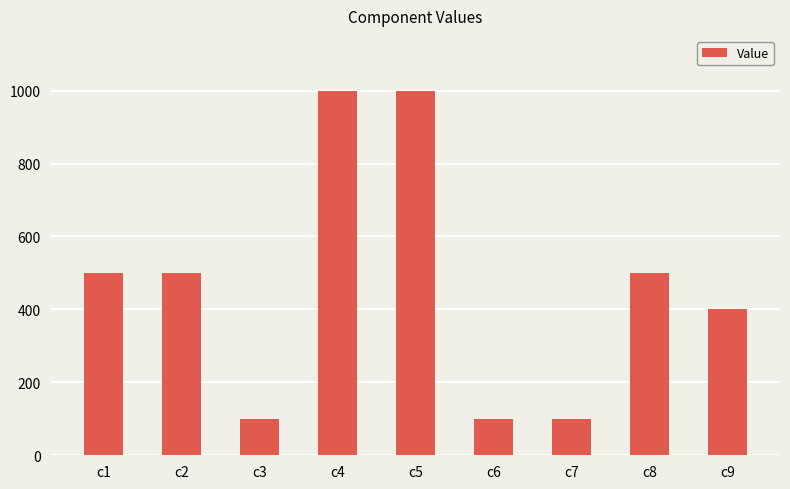

What is the ratio of the value at c4 to the value at c7?

10.0